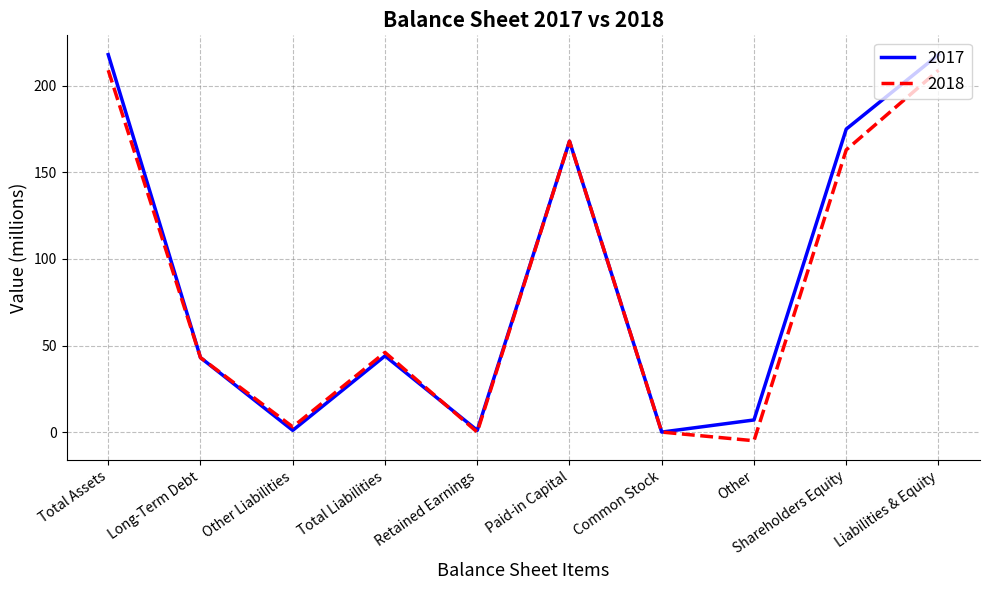

What position from the right is Long-Term Debt?

9